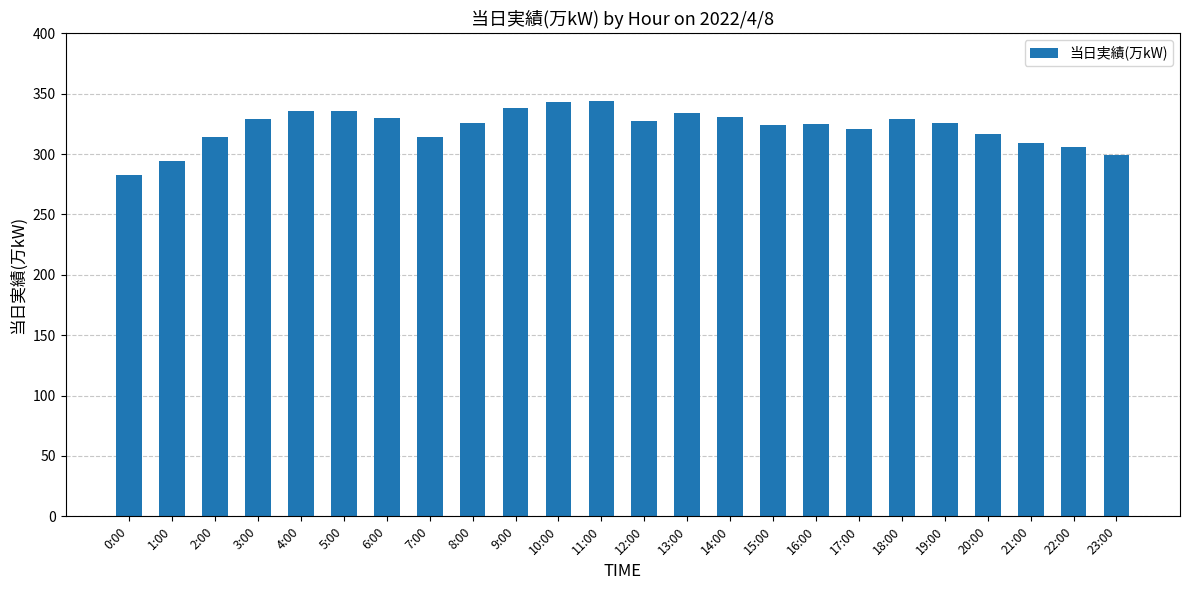

How many series are shown in this chart?

1